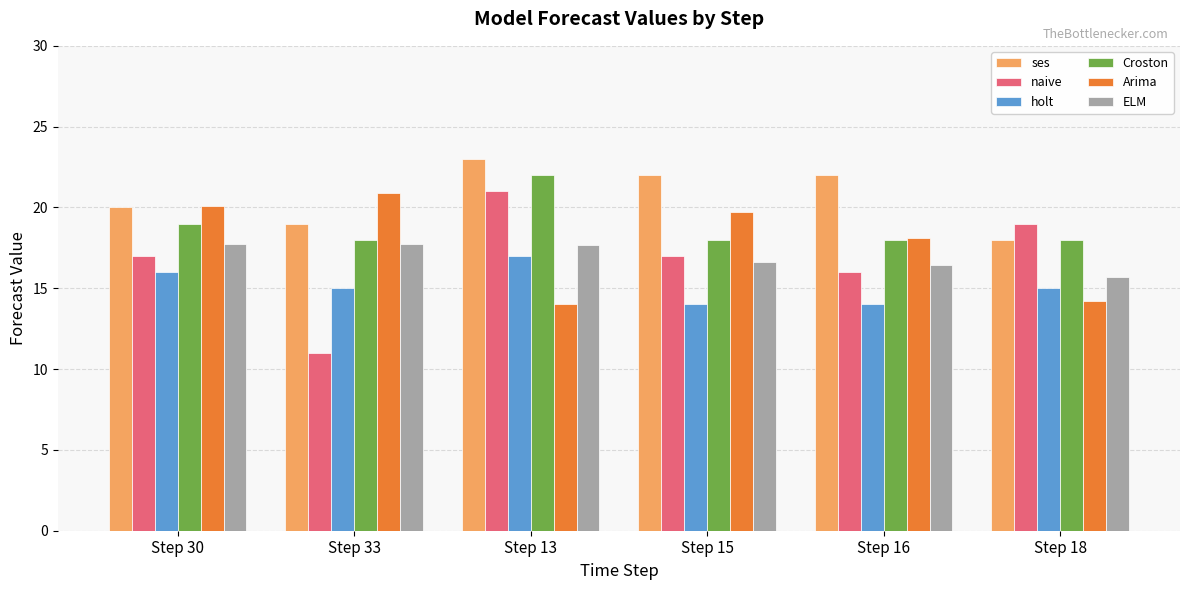

What is the sum of the naive values at Step 13 and Step 33?

32.0